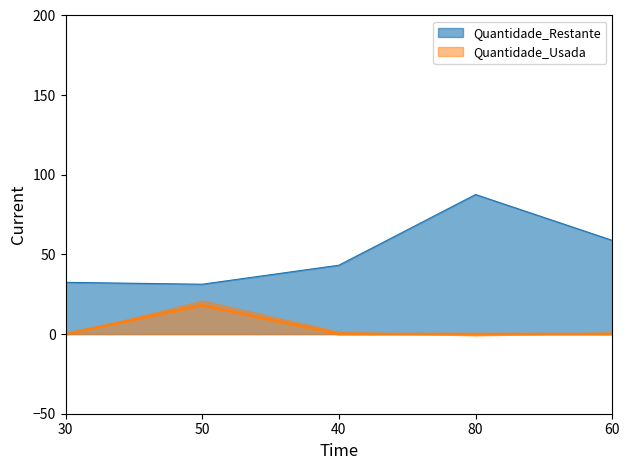

Reading left to right, extract all data points from this chart.

Quantidade_Restante: 32.5	31.3	43.2	87.6	58.8
Quantidade_Usada: 0.0	18.0	0.0	0.0	0.0